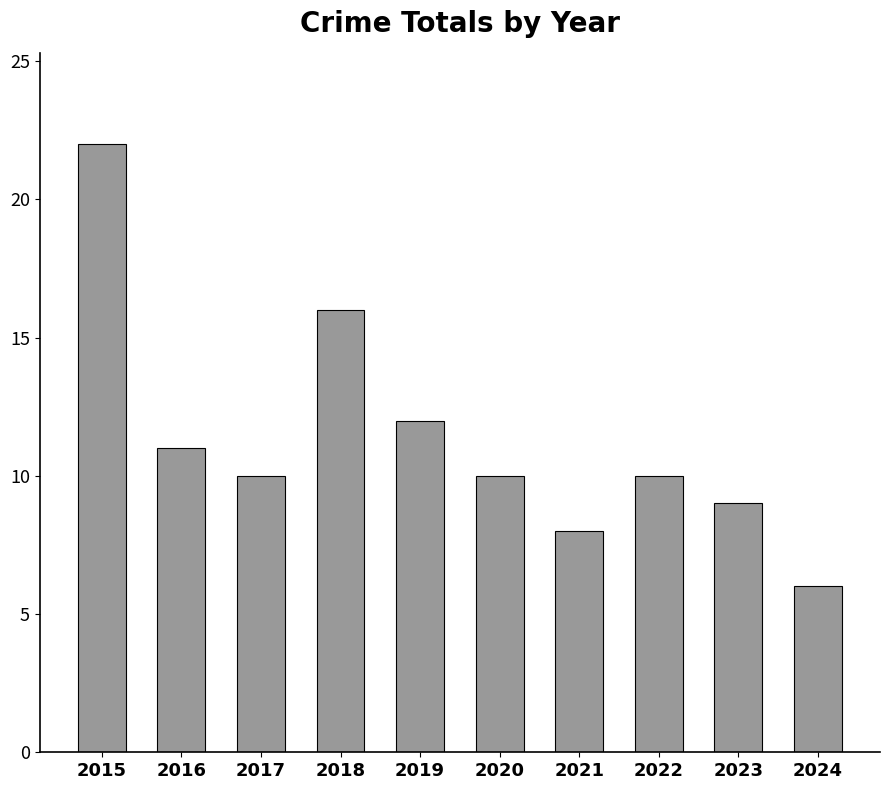

How many series are shown in this chart?

1